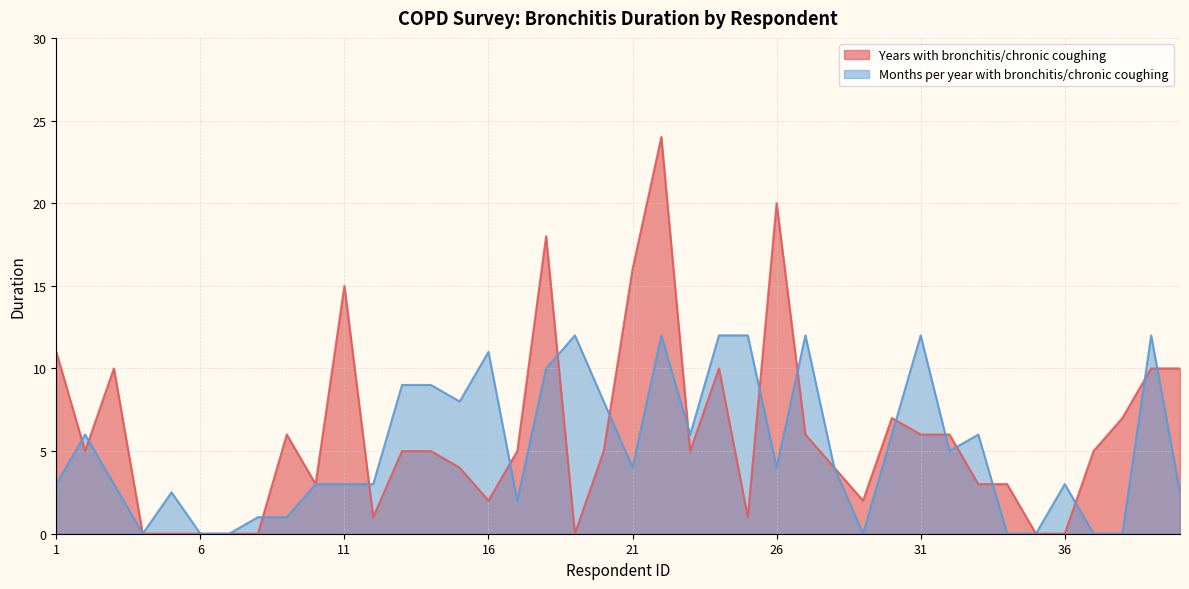

Reading right to left, transcribe all the data shown in this chart.

Years with bronchitis/chronic coughing: 10.0	10.0	7.0	5.0	0.0	0.0	3.0	3.0	6.0	6.0	7.0	2.0	4.0	6.0	20.0	1.0	10.0	5.0	24.0	16.0	5.0	0.0	18.0	5.0	2.0	4.0	5.0	5.0	1.0	15.0	3.0	6.0	0.0	0.0	0.0	0.0	0.0	10.0	5.0	11.0
Months per year with bronchitis/chronic coughing: 2.5	12.0	0.0	0.0	3.0	0.0	0.0	6.0	5.0	12.0	6.0	0.0	4.0	12.0	4.0	12.0	12.0	6.0	12.0	4.0	8.0	12.0	10.0	2.0	11.0	8.0	9.0	9.0	3.0	3.0	3.0	1.0	1.0	0.0	0.0	2.5	0.0	3.0	6.0	3.0